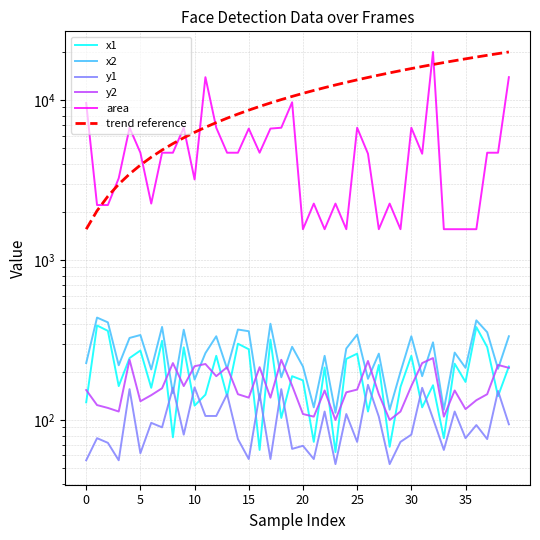

Between 9 and 25, which series saw the biggest shift?

trend reference